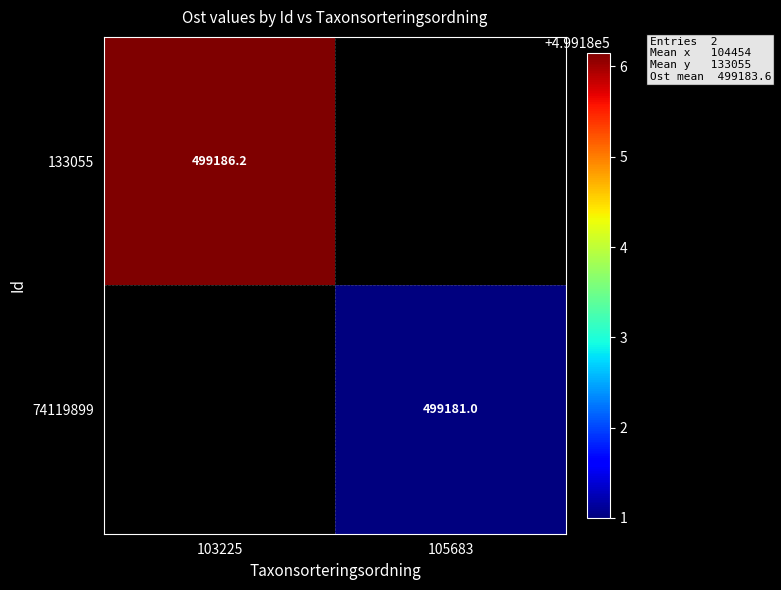

Rank the series by their average value, from highest to lowest.

133055, 74119899